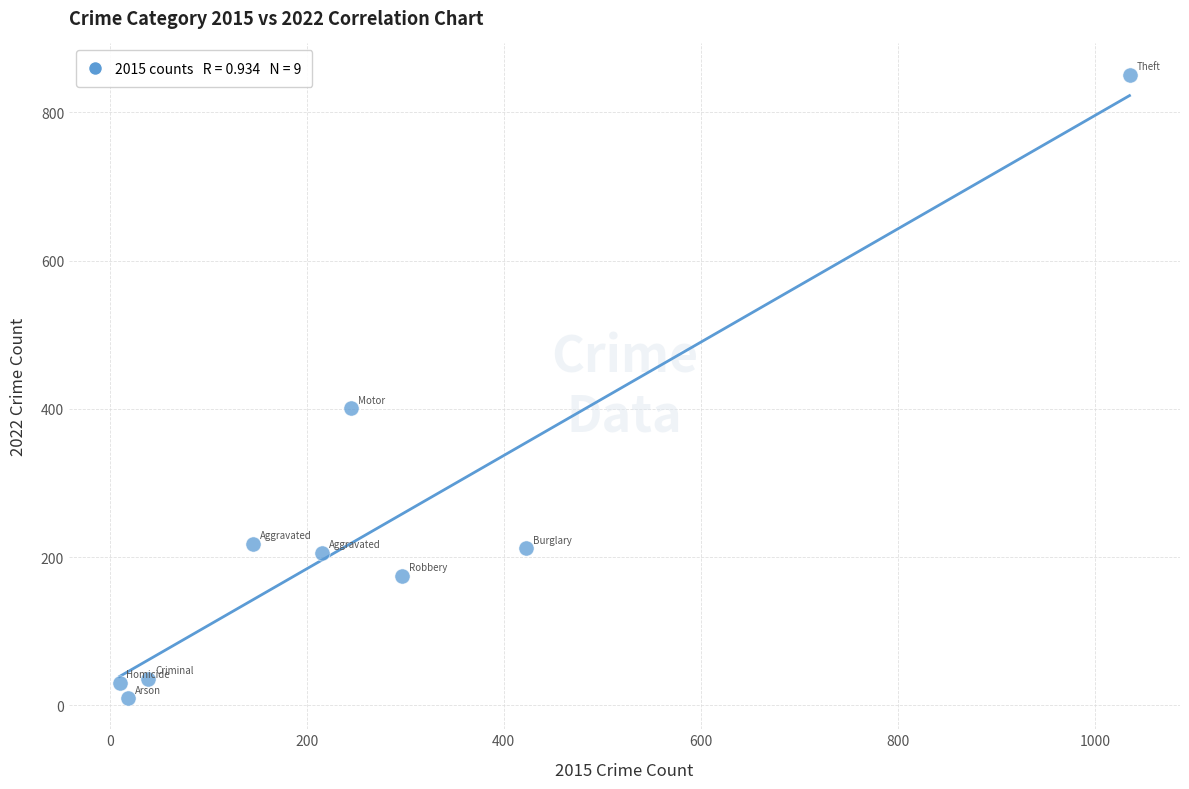

What Y value in the scatter plot is closest to 430?

401